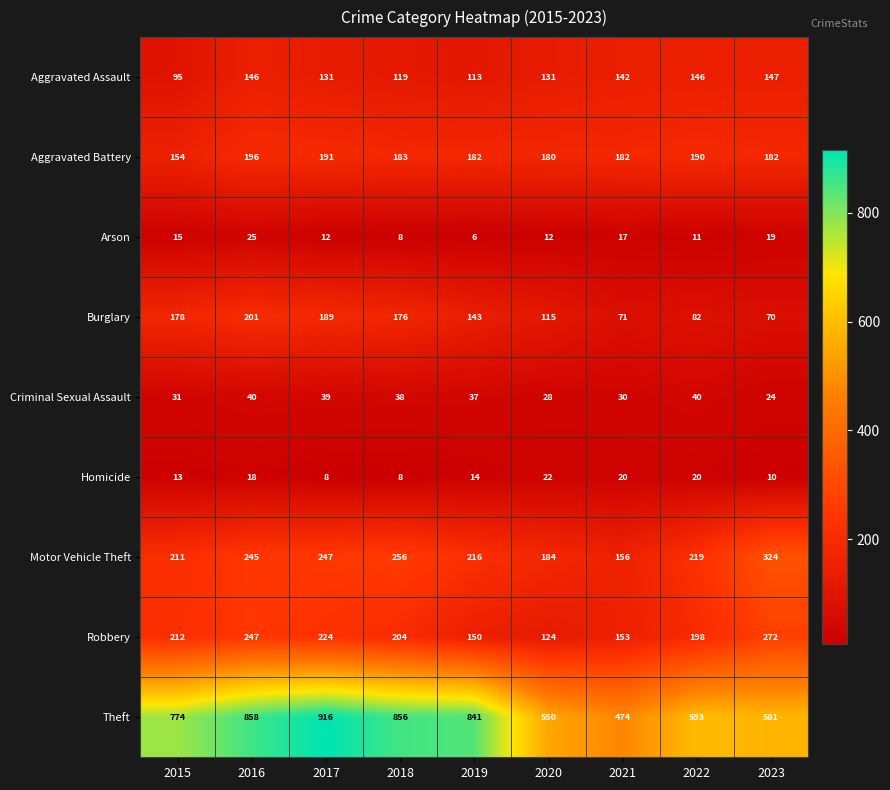

At which label does Arson first exceed 12?

2015